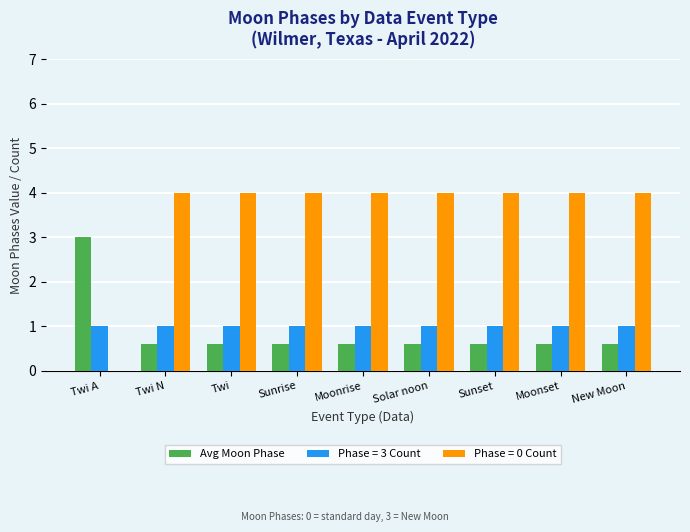

Count the number of data series in this chart.

3